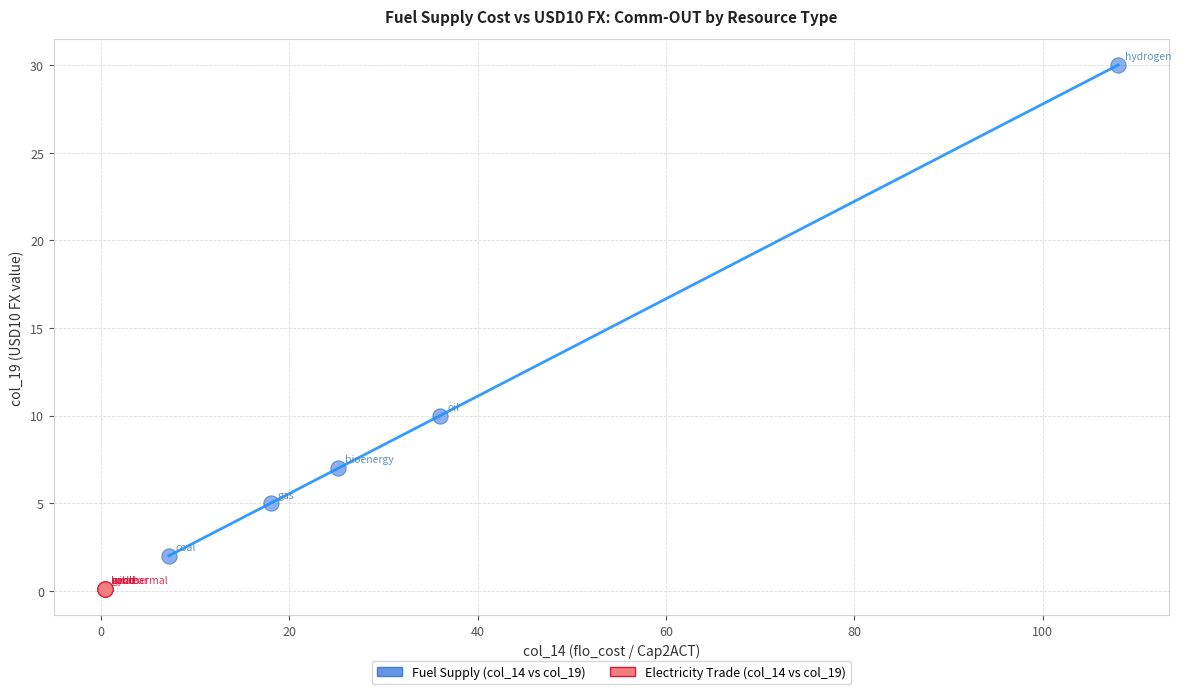

What are all the series names shown in the legend?

Fuel Supply (col_14 vs col_19), Electricity Trade (col_14 vs col_19)